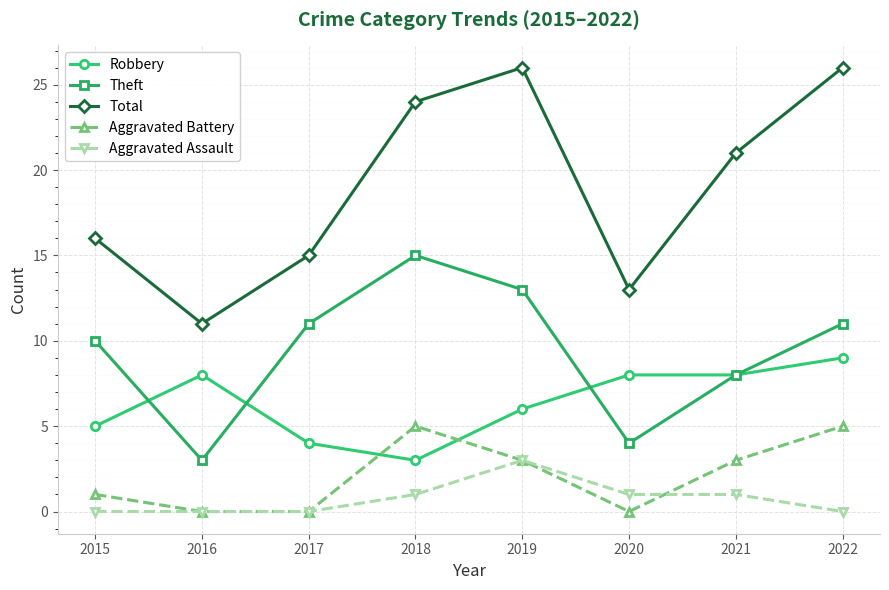

Which series has the largest total across all categories?

Total